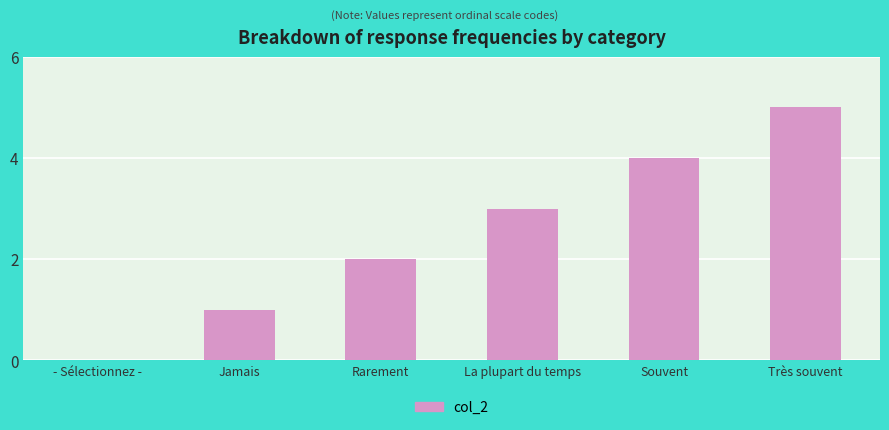

At which category does the chart reach its peak across all series?

Très souvent